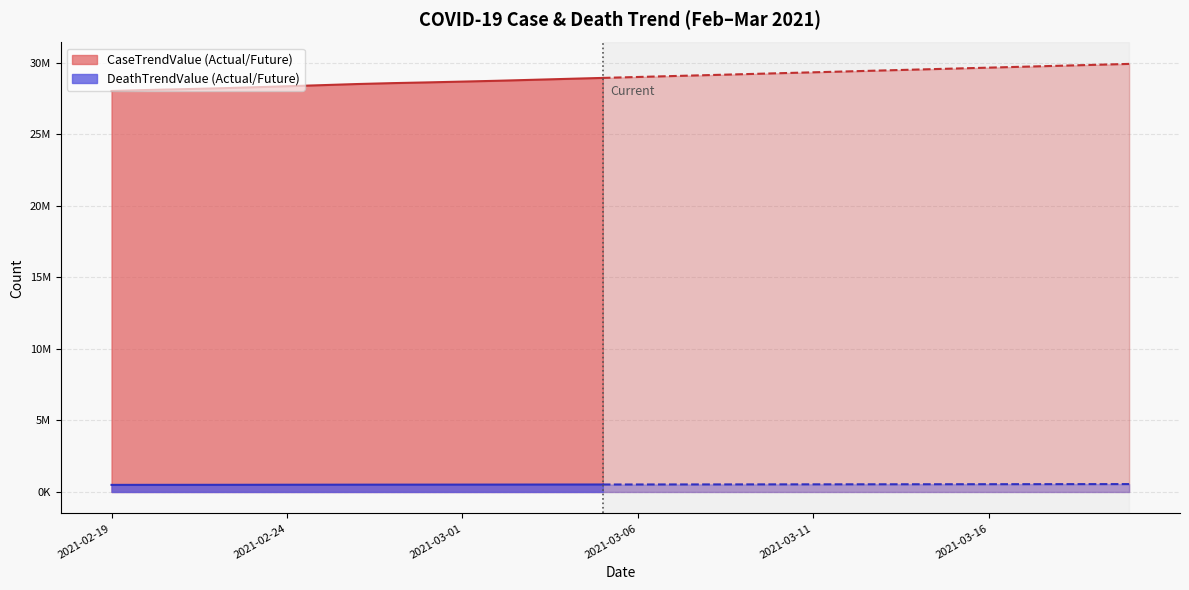

How many lines are shown in the chart?

2